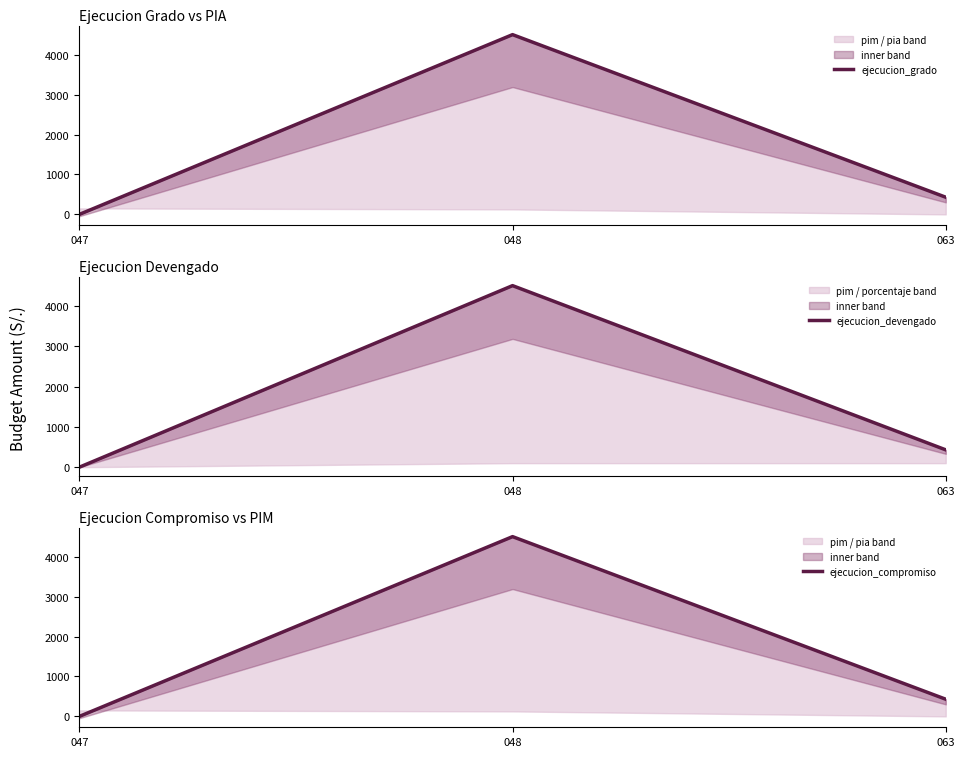

What is the difference between the maximum and second lowest values in the ejecucion_grado series?

4070